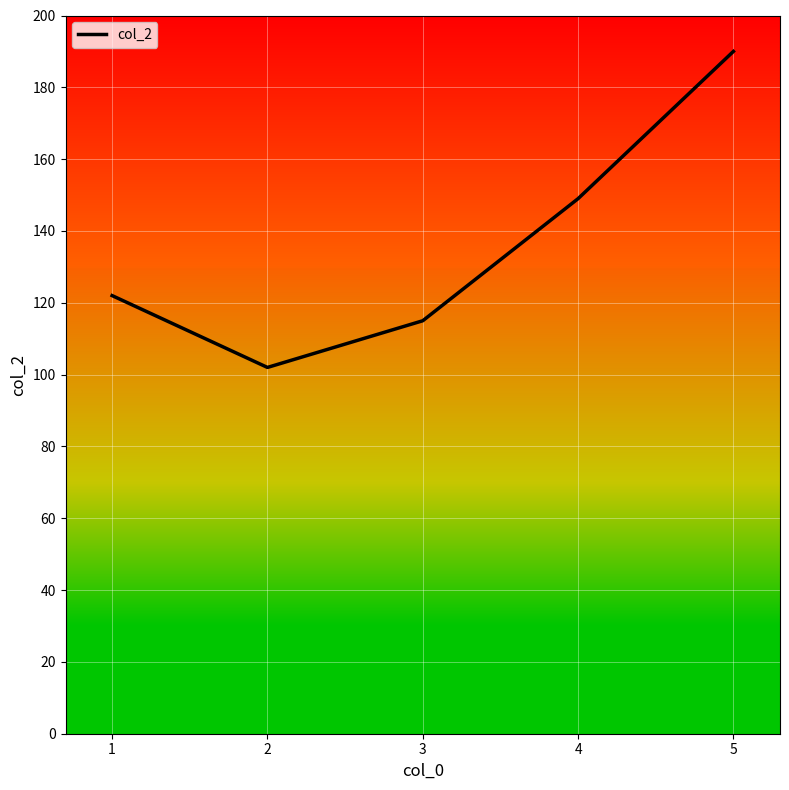

Which category has the highest value across all series?

5